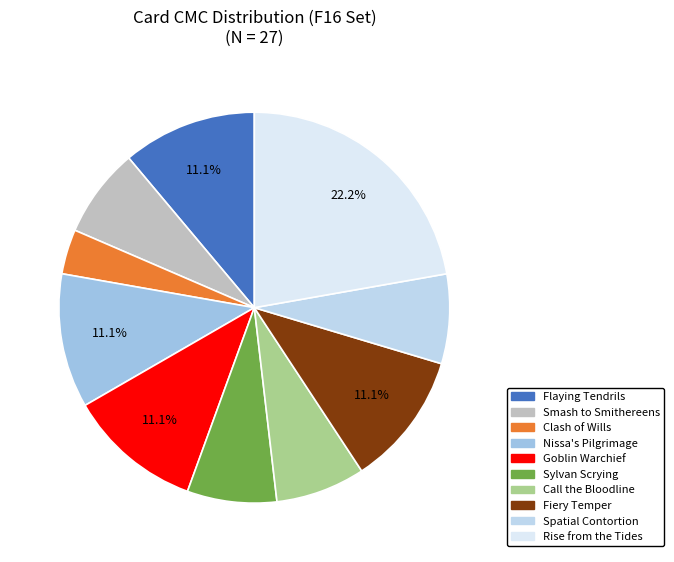

Count the number of slices in the pie.

10